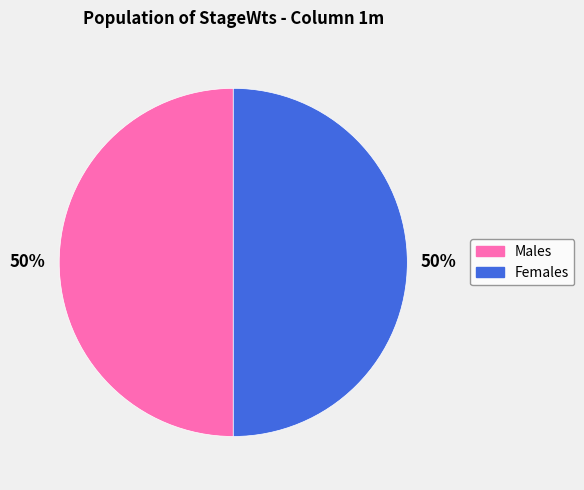

Is the sum of Males and Females greater than half?

Yes